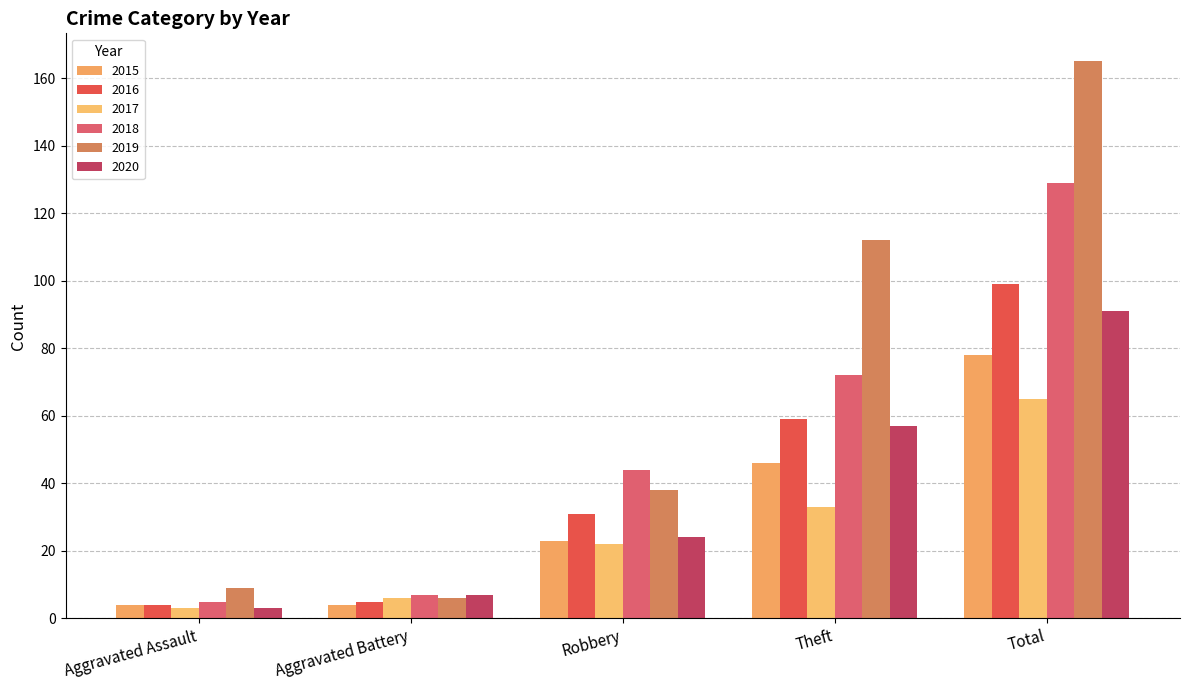

What is the average value of the 2019 series?

66